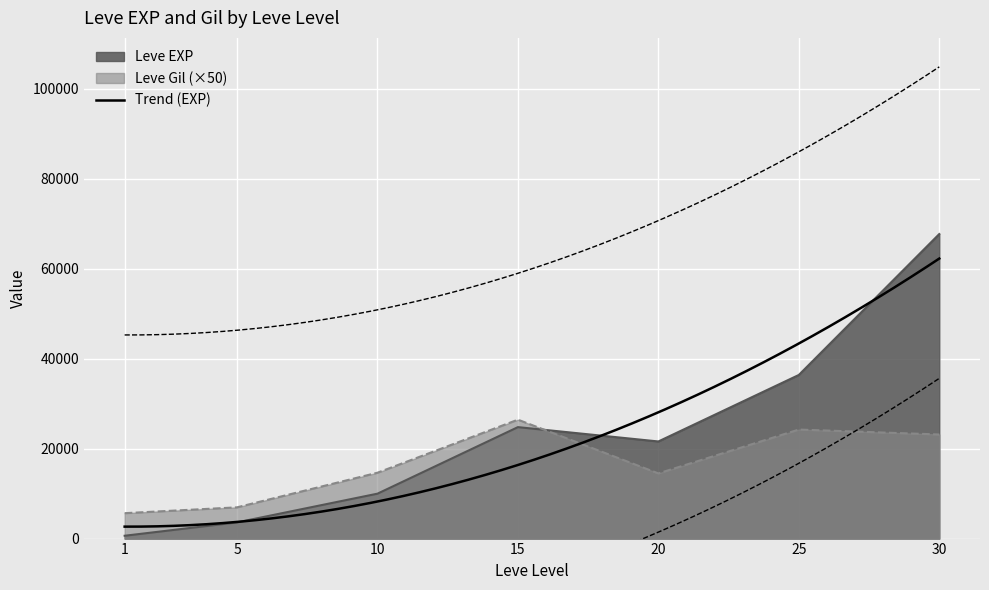

Which series ends up on top after the final intersection of Leve EXP and Leve Gil?

Leve EXP